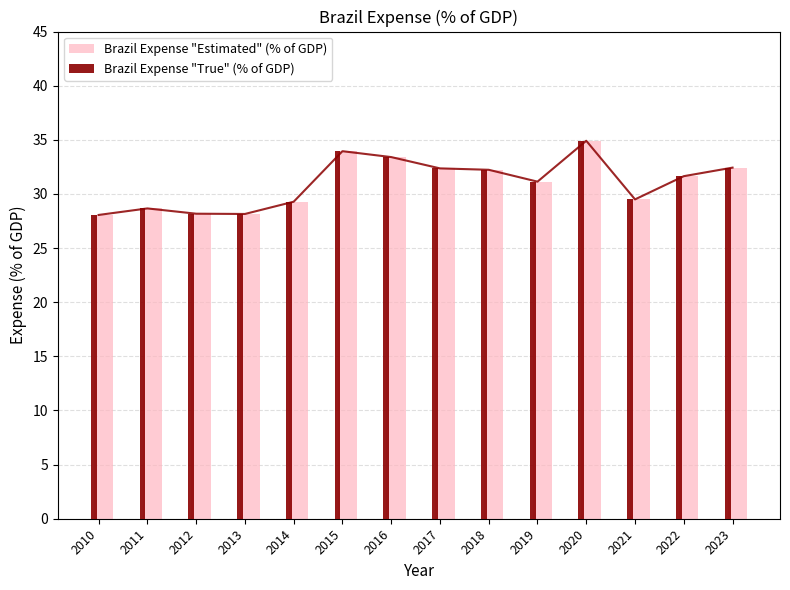

Rank the series at 2022 from highest to lowest value.

Brazil Expense "Estimated" (% of GDP), Brazil Expense "True" (% of GDP)